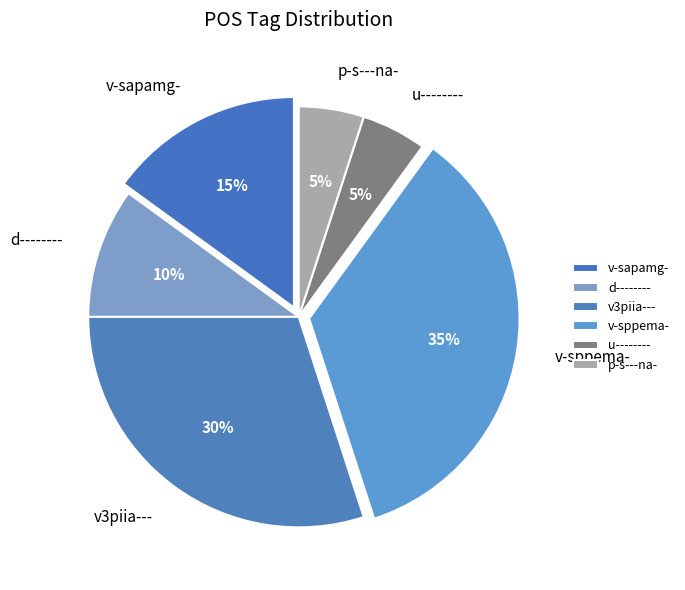

To the nearest percent, what is the combined percentage of v-sppema- and v-sapamg-?

50%